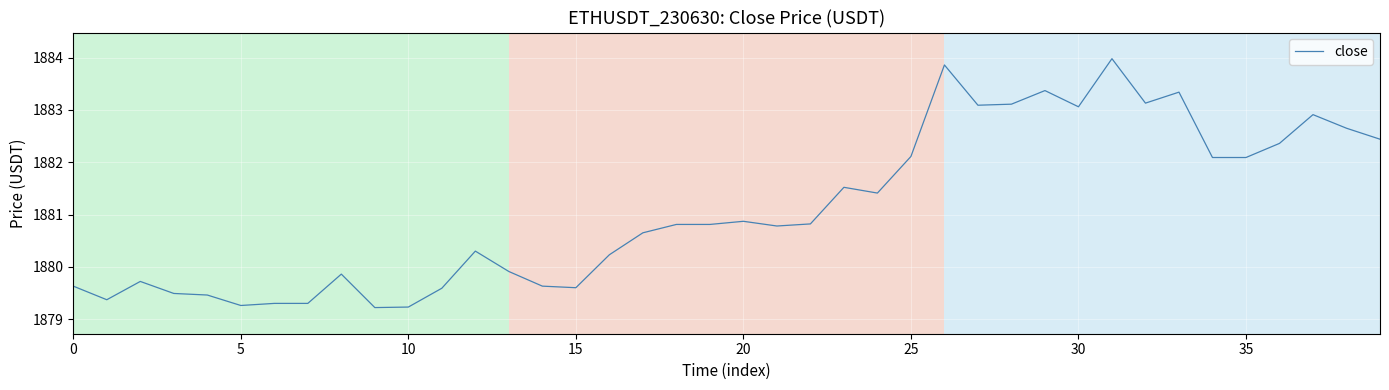

What is the minimum value shown in the chart?

1879.2